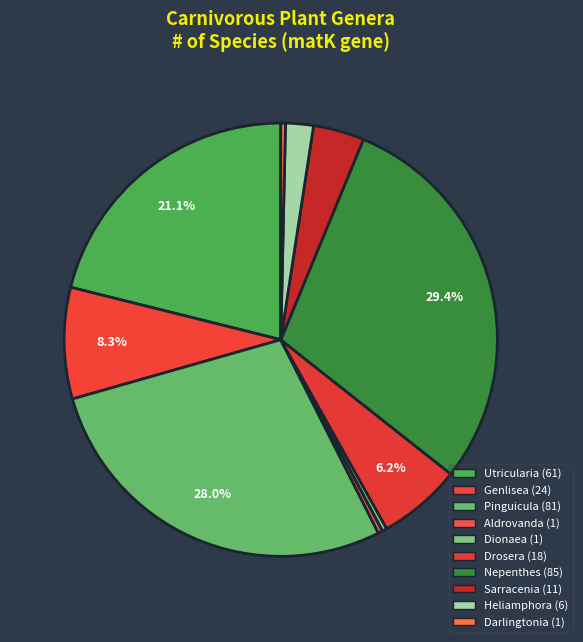

How many segments does this pie chart have?

10